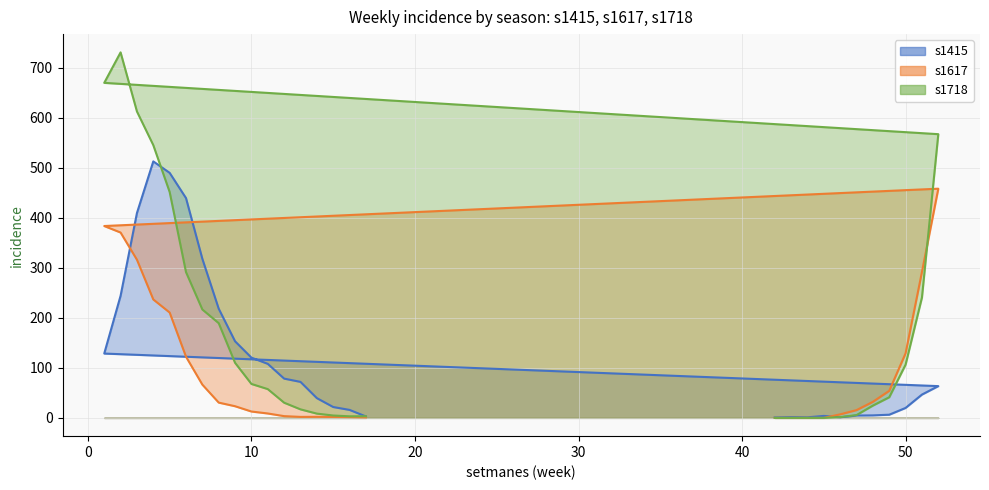

Which category has the lowest value in the s1415 series?

42